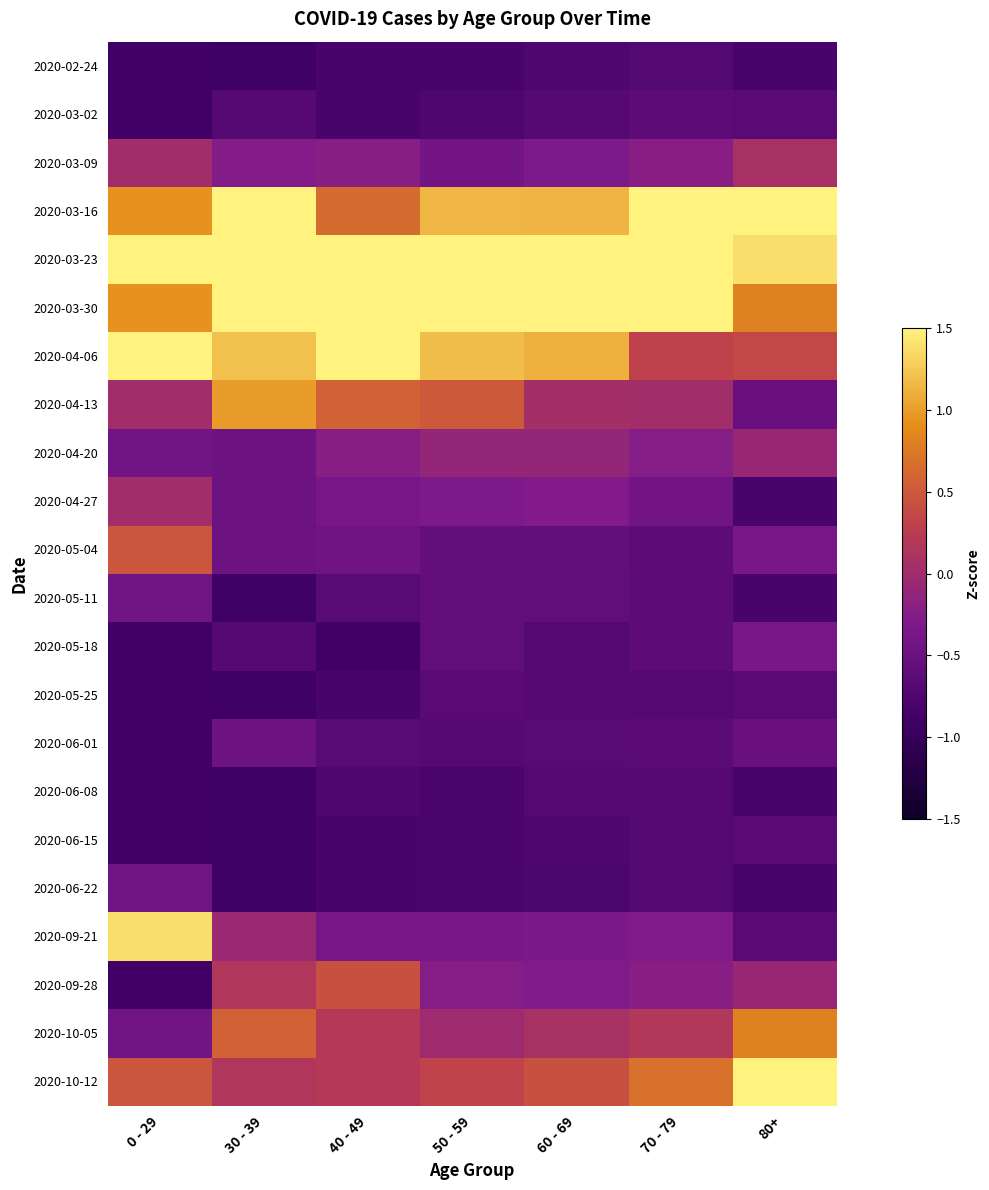

Reading left to right, list all the values displayed in this chart.

2020-02-24: 0 - 29=-0.9	30 - 39=-0.9	40 - 49=-0.8	50 - 59=-0.8	60 - 69=-0.7	70 - 79=-0.7	80+=-0.8
2020-03-02: 0 - 29=-0.9	30 - 39=-0.7	40 - 49=-0.8	50 - 59=-0.7	60 - 69=-0.7	70 - 79=-0.6	80+=-0.7
2020-03-09: 0 - 29=0.0	30 - 39=-0.3	40 - 49=-0.2	50 - 59=-0.4	60 - 69=-0.3	70 - 79=-0.2	80+=0.1
2020-03-16: 0 - 29=0.9	30 - 39=1.6	40 - 49=0.6	50 - 59=1.1	60 - 69=1.1	70 - 79=1.6	80+=2.2
2020-03-23: 0 - 29=2.7	30 - 39=1.6	40 - 49=2.5	50 - 59=2.8	60 - 69=2.9	70 - 79=3.1	80+=1.4
2020-03-30: 0 - 29=0.9	30 - 39=2.7	40 - 49=2.5	50 - 59=2.4	60 - 69=2.4	70 - 79=2.2	80+=0.8
2020-04-06: 0 - 29=1.8	30 - 39=1.2	40 - 49=1.6	50 - 59=1.2	60 - 69=1.1	70 - 79=0.3	80+=0.4
2020-04-13: 0 - 29=0.0	30 - 39=1.0	40 - 49=0.6	50 - 59=0.5	60 - 69=0.1	70 - 79=0.0	80+=-0.5
2020-04-20: 0 - 29=-0.4	30 - 39=-0.5	40 - 49=-0.2	50 - 59=-0.1	60 - 69=-0.1	70 - 79=-0.2	80+=-0.1
2020-04-27: 0 - 29=0.0	30 - 39=-0.5	40 - 49=-0.4	50 - 59=-0.3	60 - 69=-0.3	70 - 79=-0.4	80+=-0.8
2020-05-04: 0 - 29=0.5	30 - 39=-0.5	40 - 49=-0.4	50 - 59=-0.6	60 - 69=-0.6	70 - 79=-0.6	80+=-0.4
2020-05-11: 0 - 29=-0.4	30 - 39=-0.9	40 - 49=-0.7	50 - 59=-0.6	60 - 69=-0.6	70 - 79=-0.6	80+=-0.8
2020-05-18: 0 - 29=-0.9	30 - 39=-0.7	40 - 49=-0.9	50 - 59=-0.6	60 - 69=-0.7	70 - 79=-0.6	80+=-0.4
2020-05-25: 0 - 29=-0.9	30 - 39=-0.9	40 - 49=-0.8	50 - 59=-0.7	60 - 69=-0.7	70 - 79=-0.7	80+=-0.7
2020-06-01: 0 - 29=-0.9	30 - 39=-0.5	40 - 49=-0.7	50 - 59=-0.7	60 - 69=-0.7	70 - 79=-0.6	80+=-0.5
2020-06-08: 0 - 29=-0.9	30 - 39=-0.9	40 - 49=-0.7	50 - 59=-0.8	60 - 69=-0.7	70 - 79=-0.7	80+=-0.8
2020-06-15: 0 - 29=-0.9	30 - 39=-0.9	40 - 49=-0.8	50 - 59=-0.8	60 - 69=-0.7	70 - 79=-0.7	80+=-0.7
2020-06-22: 0 - 29=-0.4	30 - 39=-0.9	40 - 49=-0.8	50 - 59=-0.8	60 - 69=-0.8	70 - 79=-0.7	80+=-0.8
2020-09-21: 0 - 29=1.4	30 - 39=-0.1	40 - 49=-0.4	50 - 59=-0.4	60 - 69=-0.3	70 - 79=-0.3	80+=-0.7
2020-09-28: 0 - 29=-0.9	30 - 39=0.2	40 - 49=0.4	50 - 59=-0.2	60 - 69=-0.3	70 - 79=-0.2	80+=-0.1
2020-10-05: 0 - 29=-0.4	30 - 39=0.6	40 - 49=0.2	50 - 59=-0.0	60 - 69=0.1	70 - 79=0.2	80+=0.8
2020-10-12: 0 - 29=0.5	30 - 39=0.2	40 - 49=0.2	50 - 59=0.3	60 - 69=0.4	70 - 79=0.7	80+=2.8